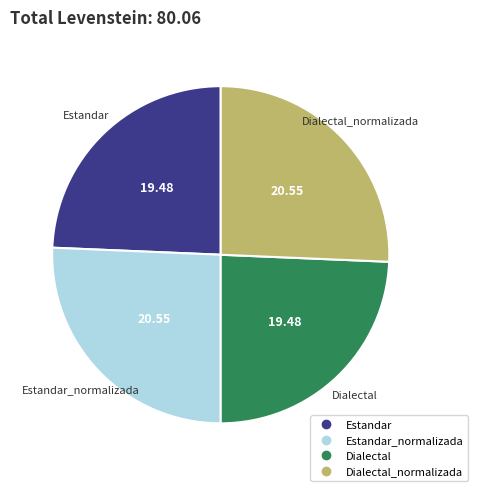

Does any single category account for the majority?

No